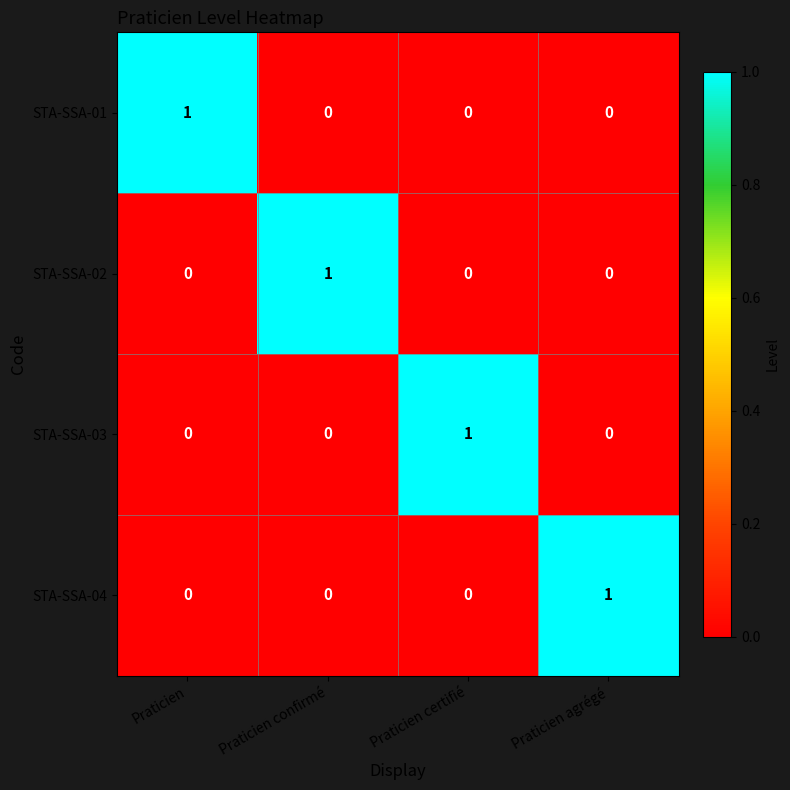

Is it true that STA-SSA-03 equals 0 at Praticien confirmé?

True